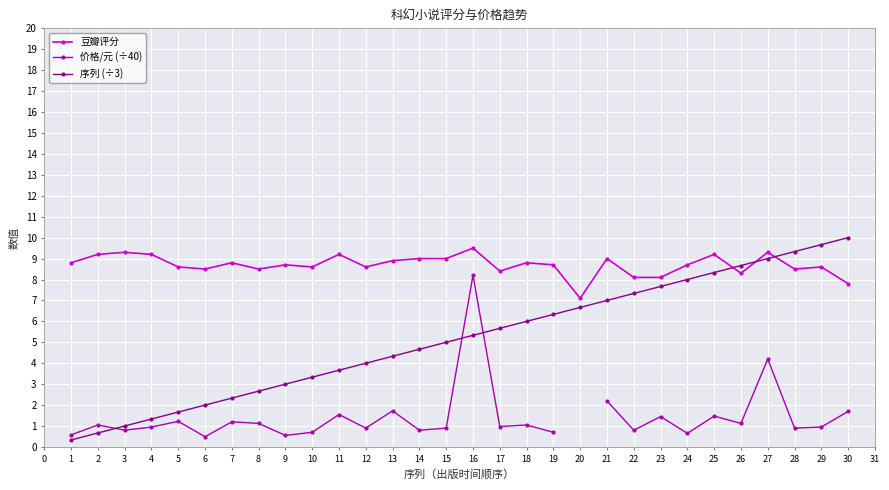

What is the value of the 豆瓣评分 point at the 15th from the left?

9.0